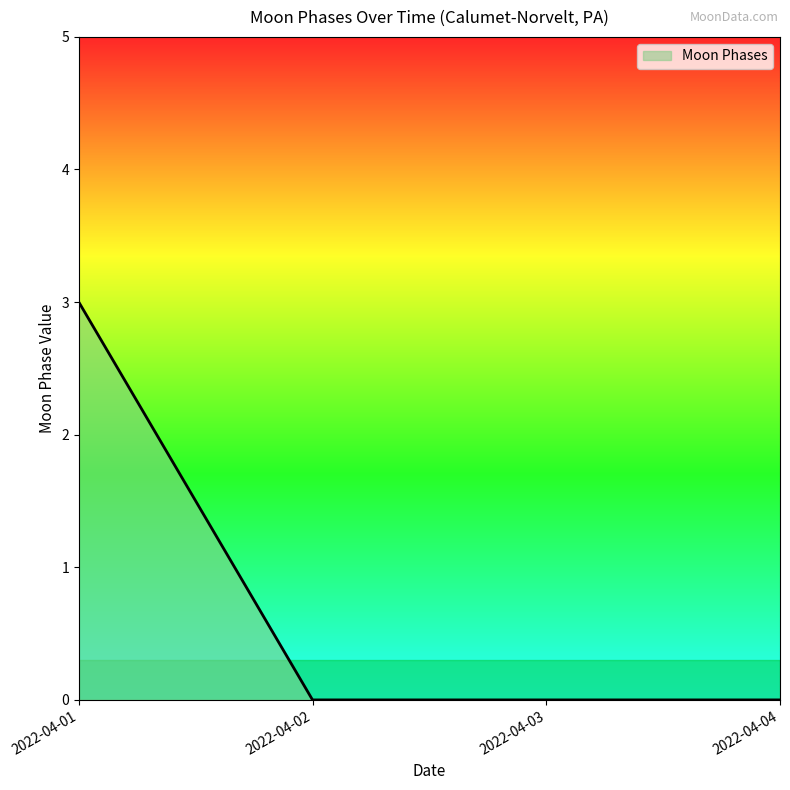

What is the change in value from 2022-04-01 to 2022-04-04?

-3